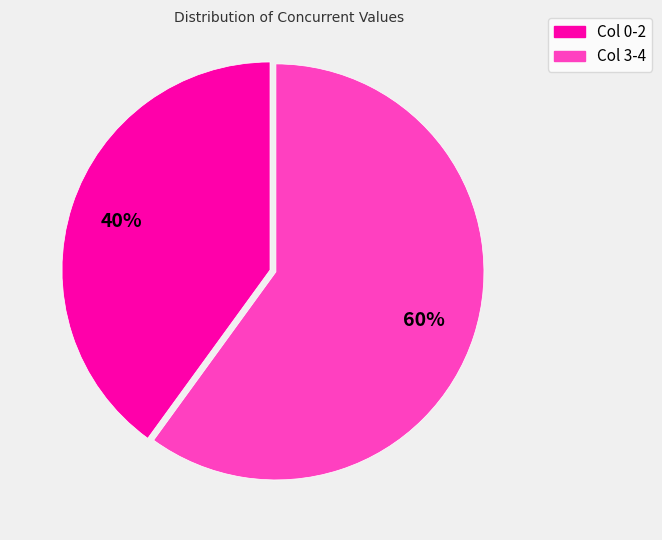

Does any single category account for the majority?

Yes